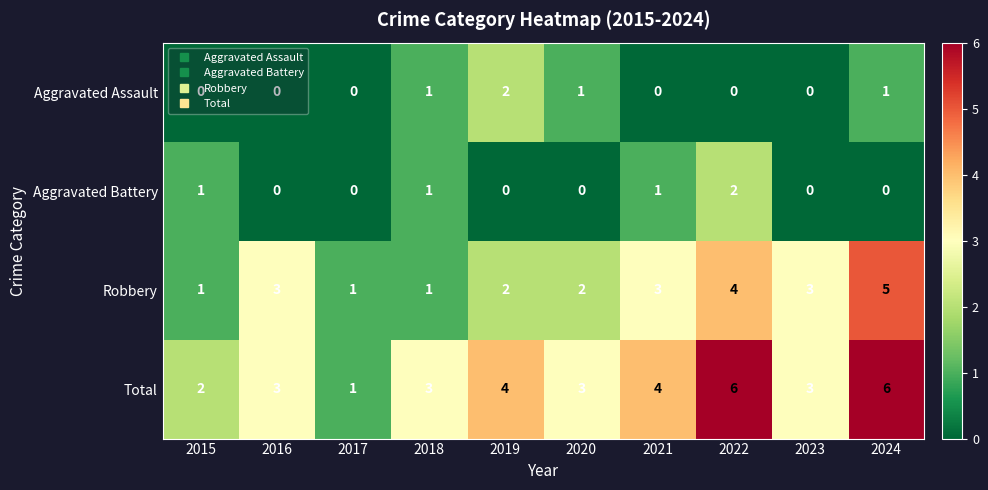

Which series has the widest spread of values?

Total